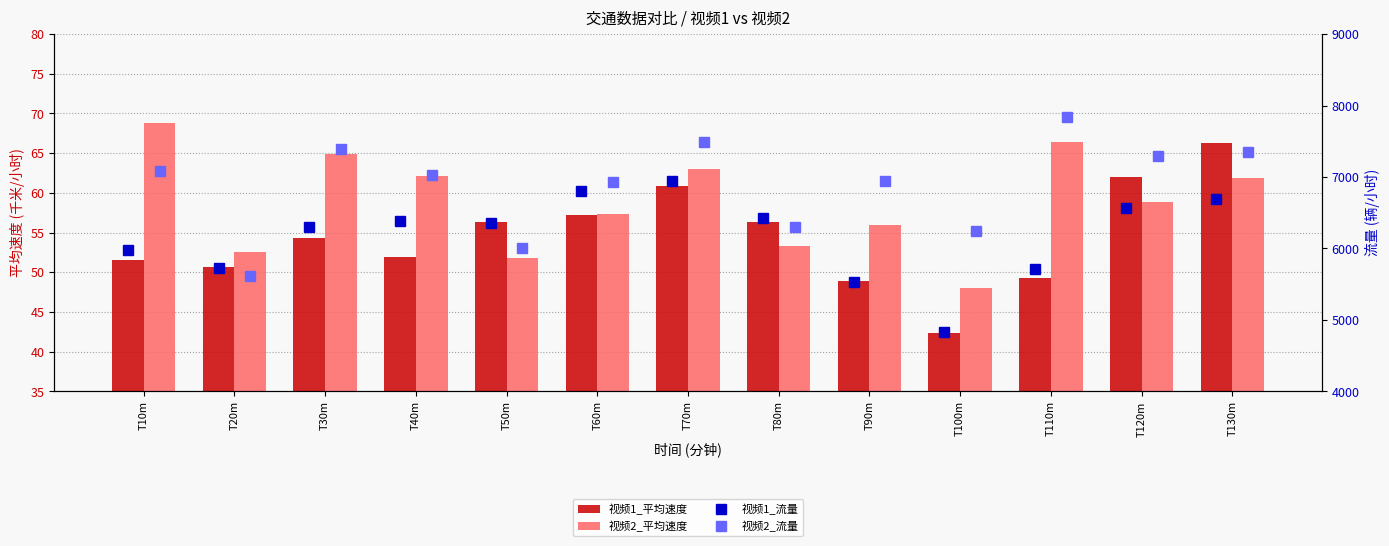

What is the highest value of the 视频2_流量 series?

7834.4